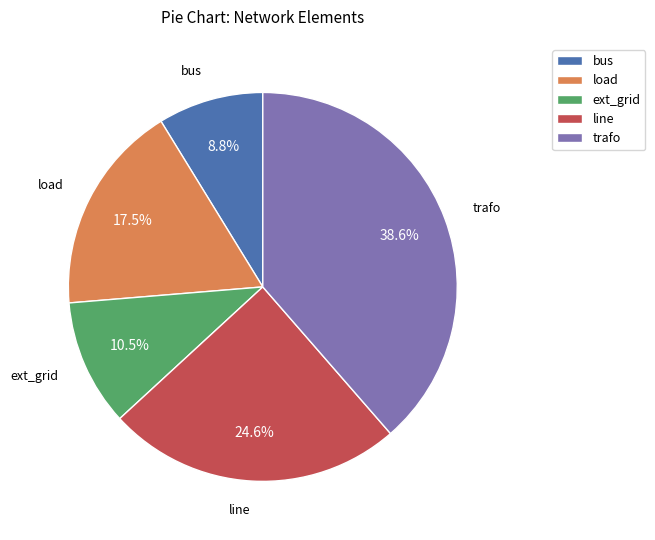

Is it true that line is 38% of the pie?

False